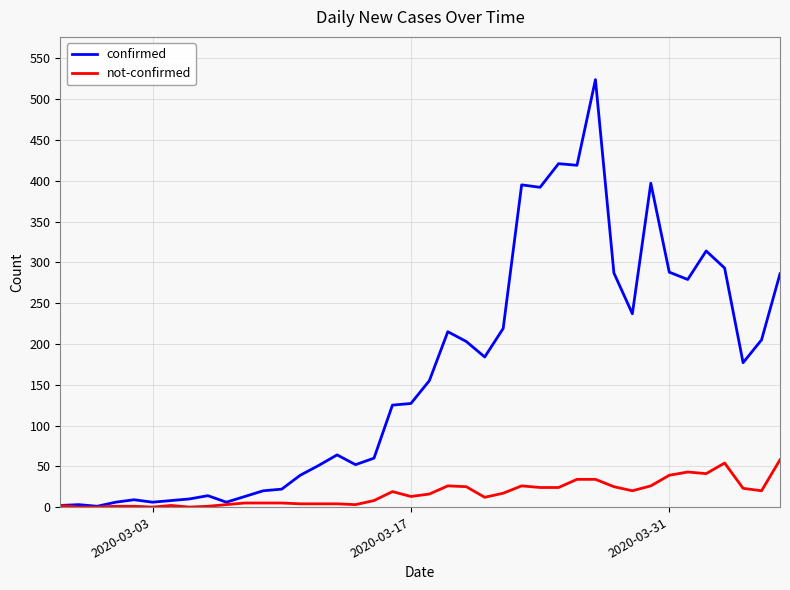

Which series has the largest range (max minus min)?

confirmed